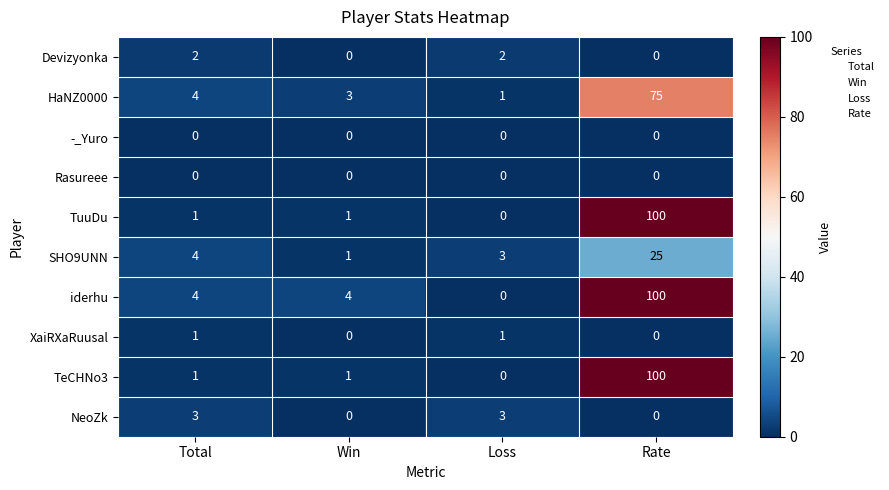

Which series has the largest total across all categories?

iderhu